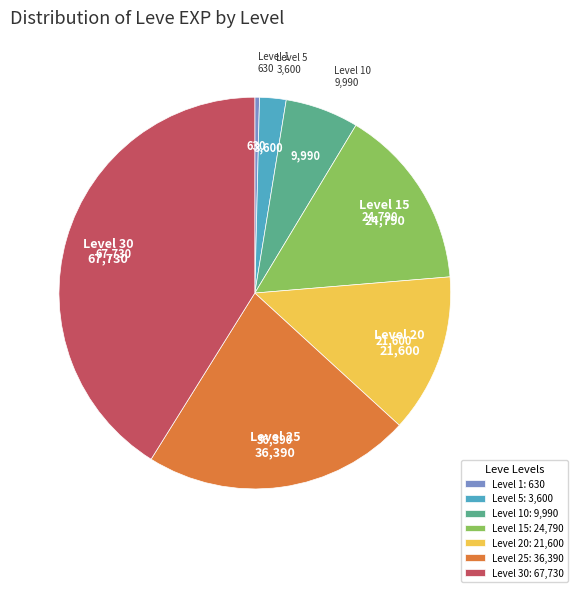

Approximately how many times larger is the value at Level 10 compared to Level 20?

0.5